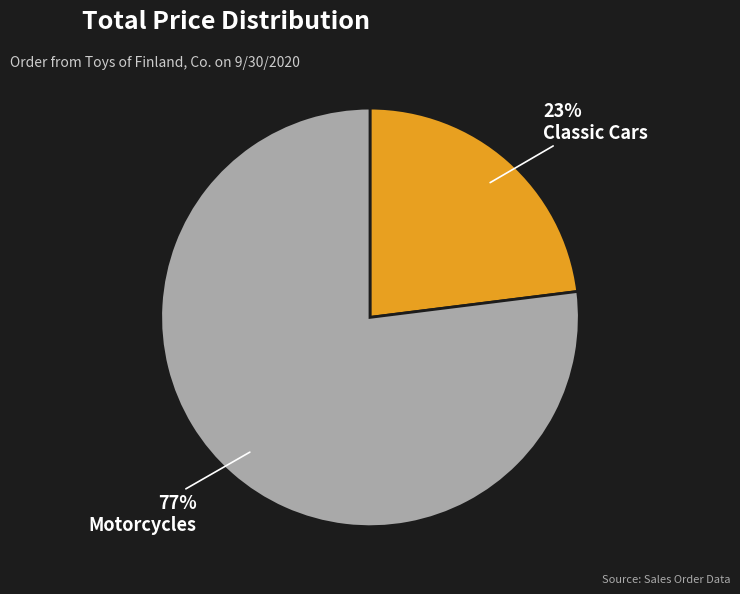

Is there a majority slice in this chart?

Yes